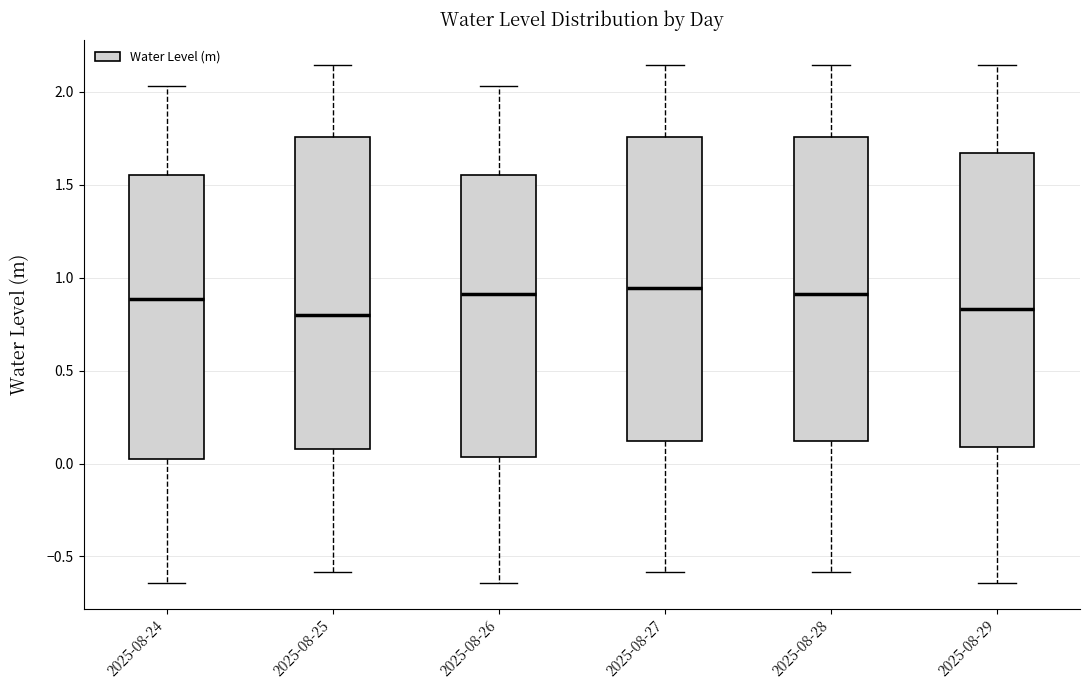

Reading left to right, transcribe this box plot: for each box, give where its median line is, the range the box spans, and where its two whiskers end, as read against the y-axis. The values are not printed on the chart, so give them approximately, as read against the axis.

2025-08-24: median 0.90, box 0.05 to 1.55, whiskers -0.65 to 2.05
2025-08-25: median 0.80, box 0.10 to 1.75, whiskers -0.60 to 2.15
2025-08-26: median 0.90, box 0.05 to 1.55, whiskers -0.65 to 2.05
2025-08-27: median 0.95, box 0.10 to 1.75, whiskers -0.60 to 2.15
2025-08-28: median 0.90, box 0.10 to 1.75, whiskers -0.60 to 2.15
2025-08-29: median 0.85, box 0.10 to 1.65, whiskers -0.65 to 2.15